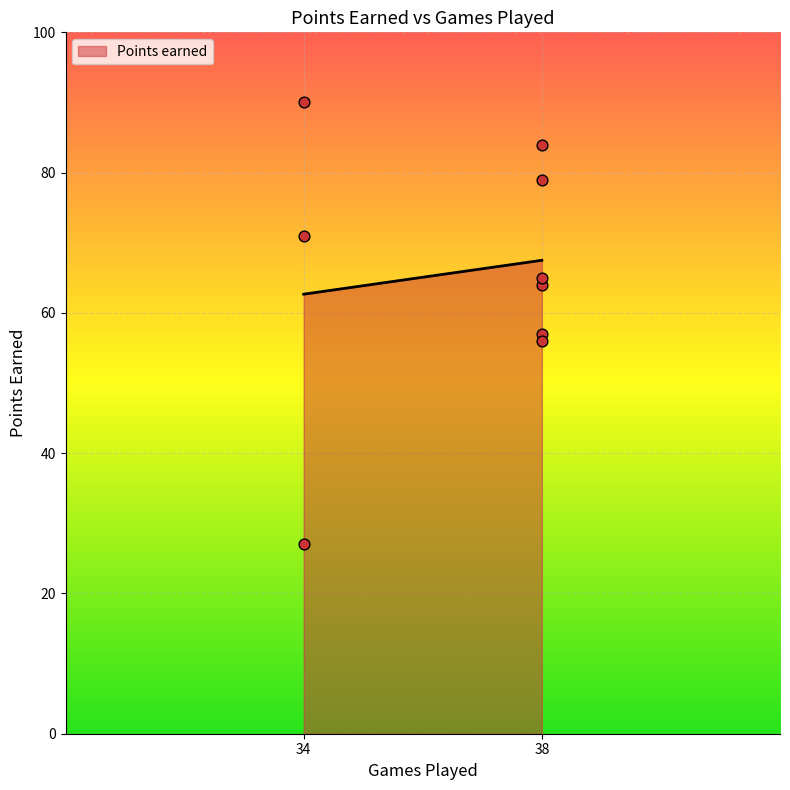

What is the change in value from 34 to 34?

+19